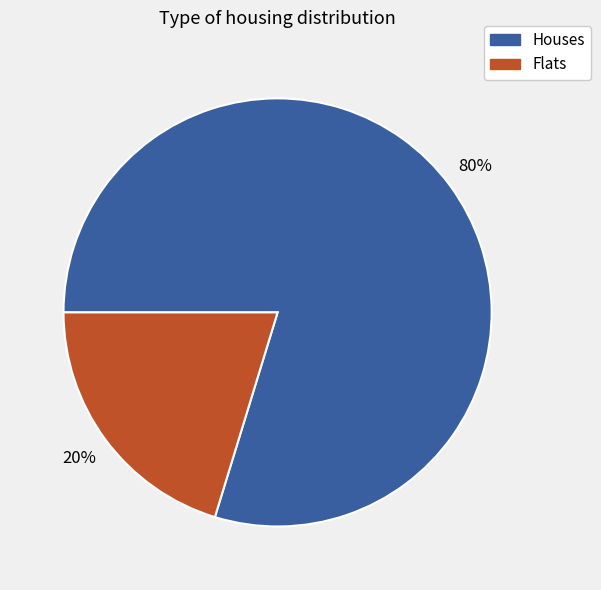

To the nearest percent, what is the average slice percentage?

50%